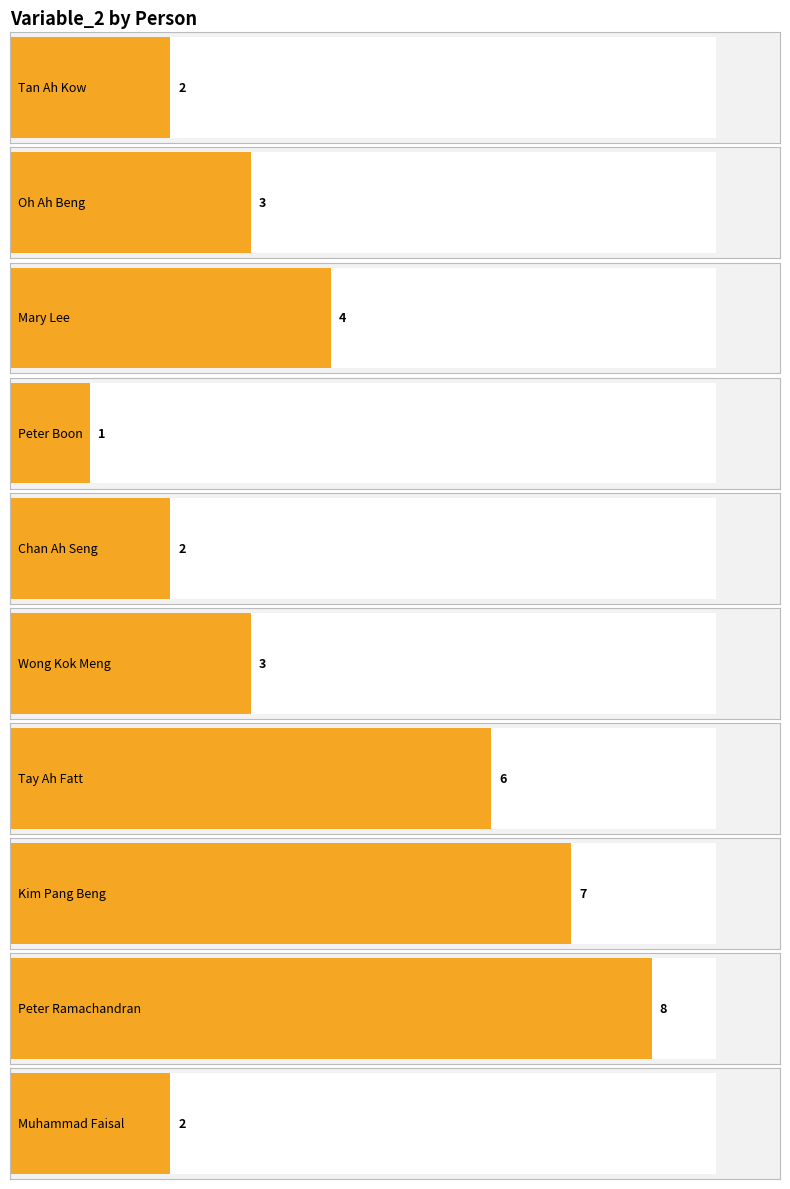

At which category does the chart reach its minimum across all series?

Peter Boon